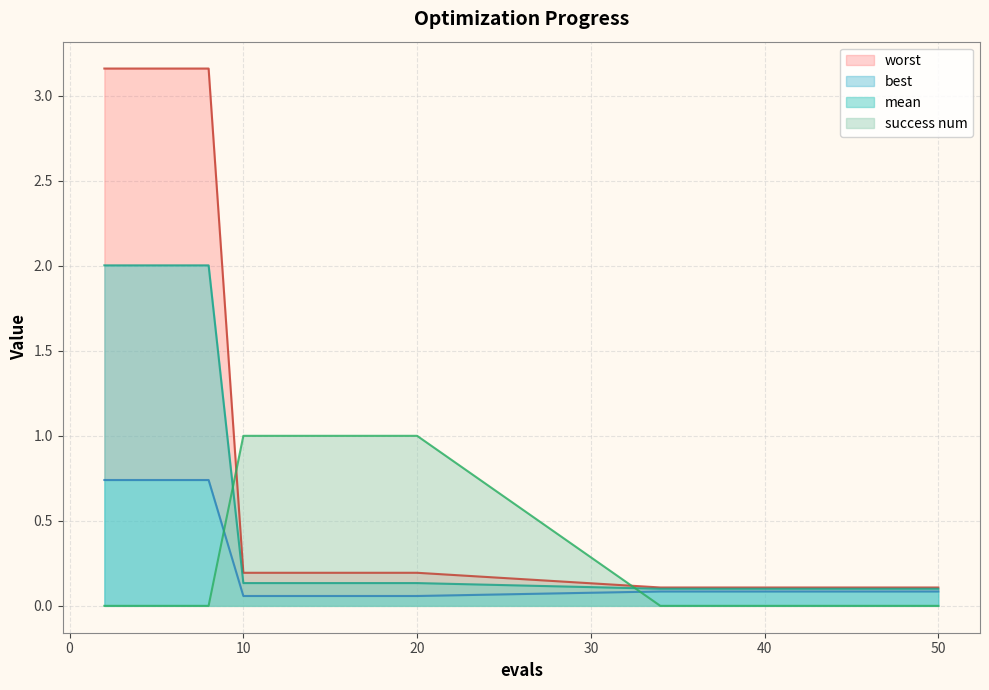

Is it true that worst equals 0.2 at 34?

False